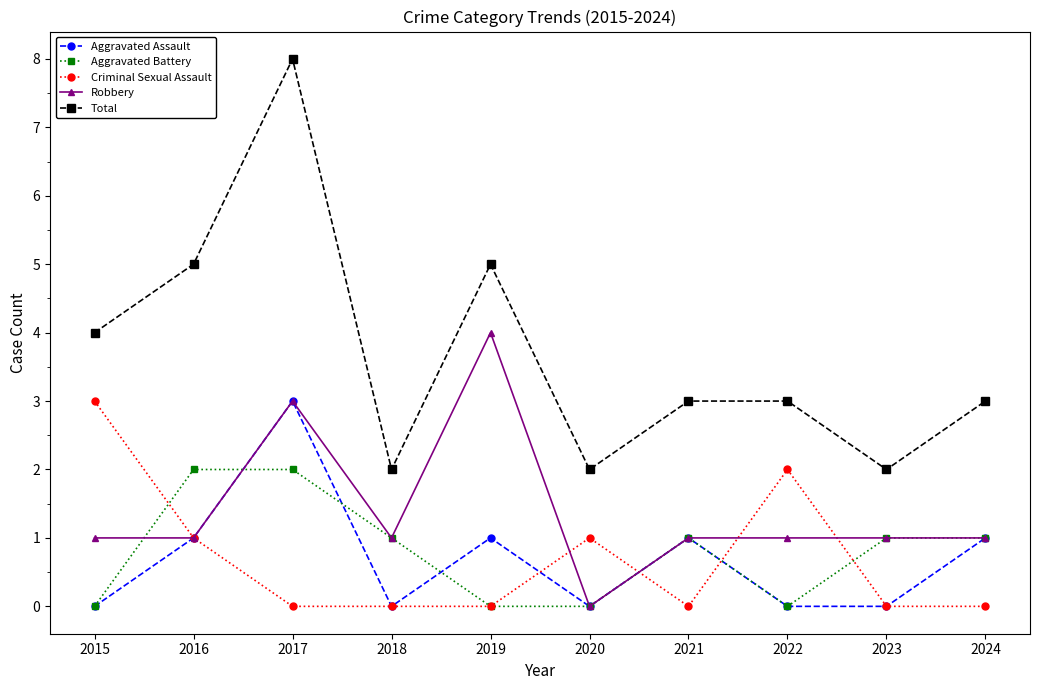

Which series has the largest range (max minus min)?

Total